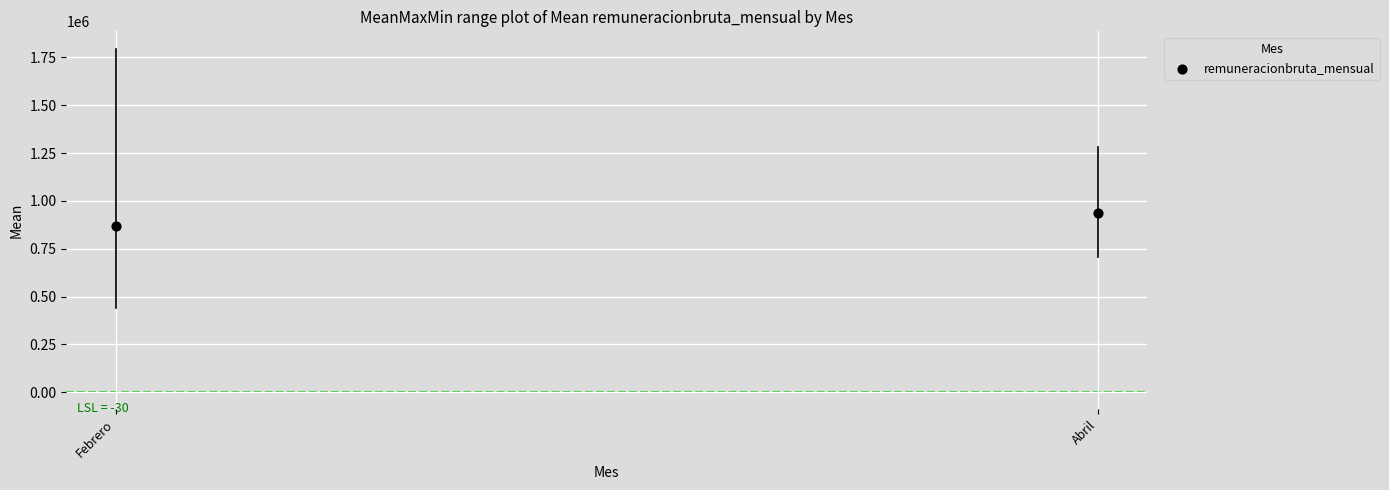

What is the range of Y values (max minus min)?

67643.8